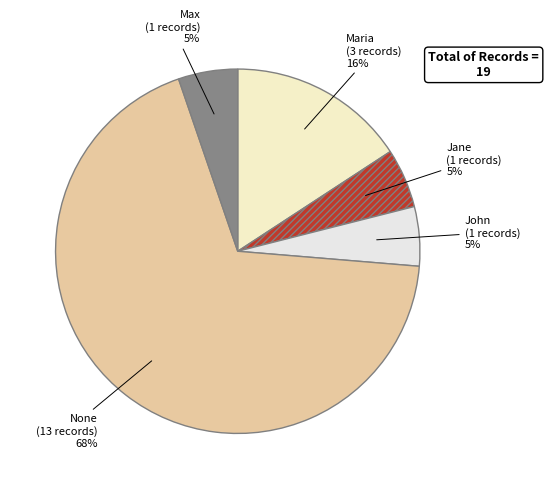

To the nearest percent, what is the difference between the Maria and Jane slice percentages?

11%